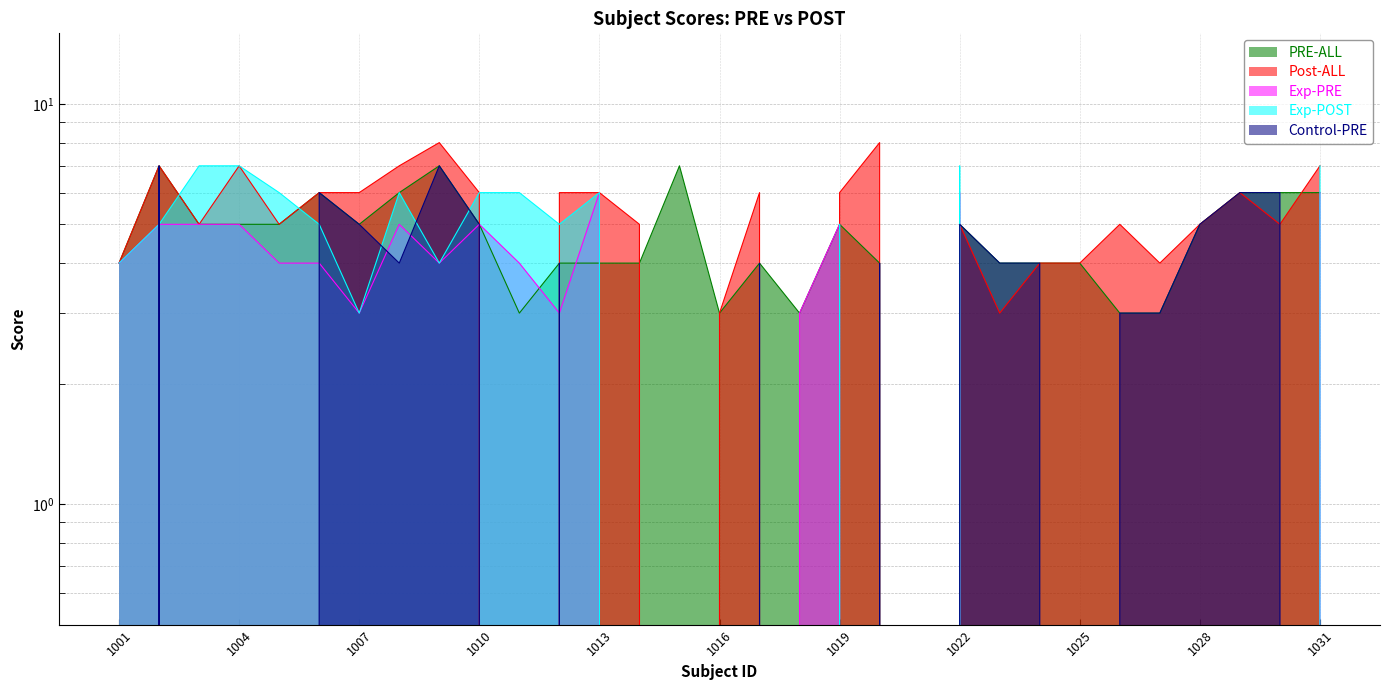

How many intersections are there between Control-PRE and Post-ALL?

1